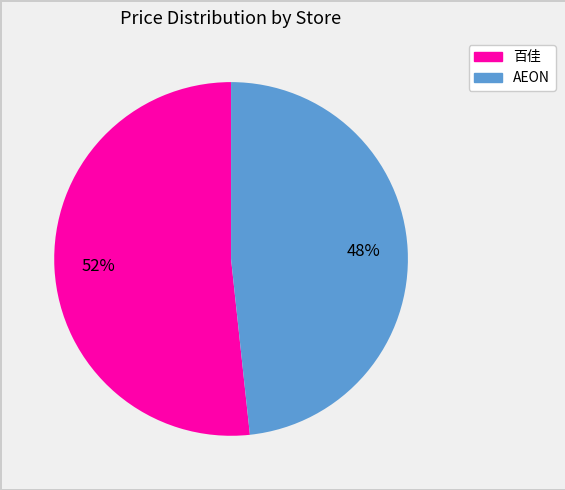

How many segments does this pie chart have?

2